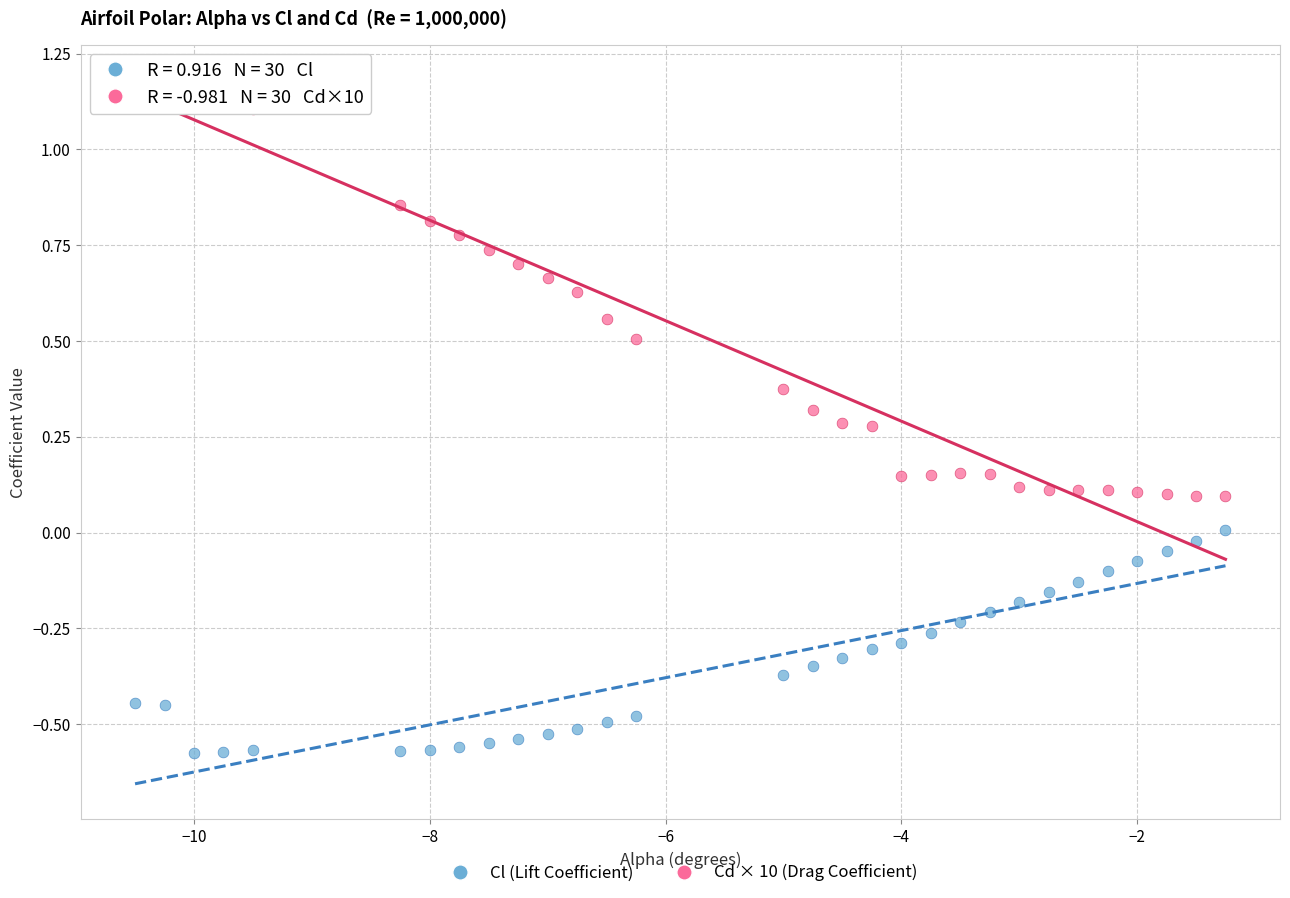

Which series contains the lowest Y value?

Cl (Lift Coefficient)